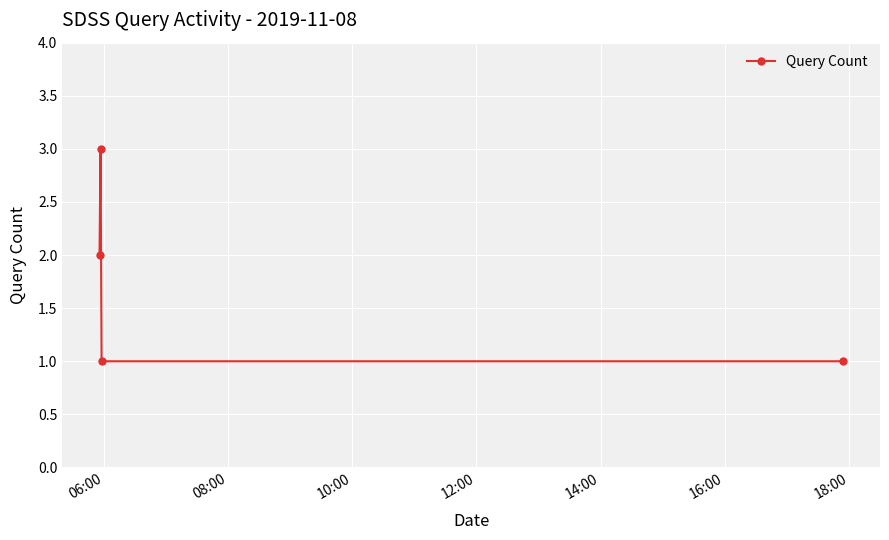

How many lines are shown in the chart?

1